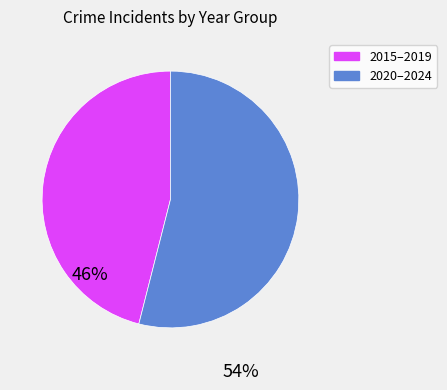

What is the smallest slice in the pie chart?

2015–2019